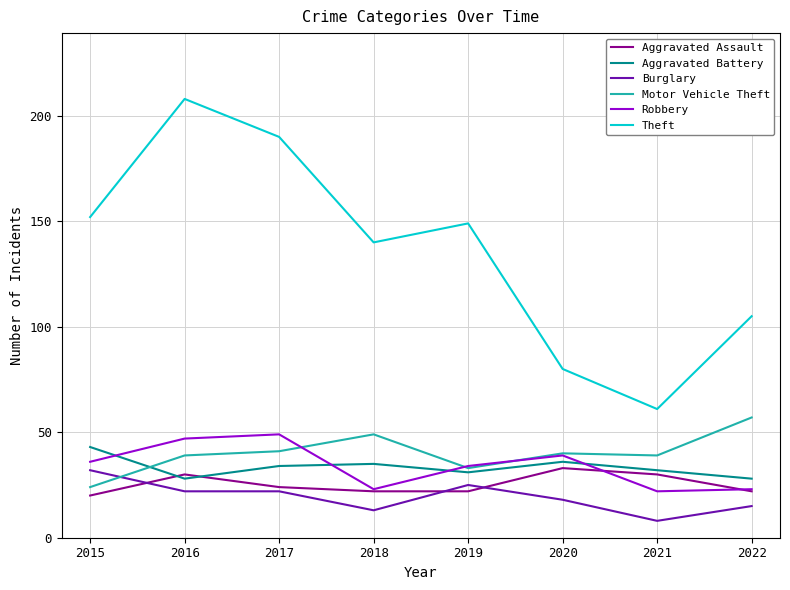

Is it true that Theft equals 149 at 2019?

True